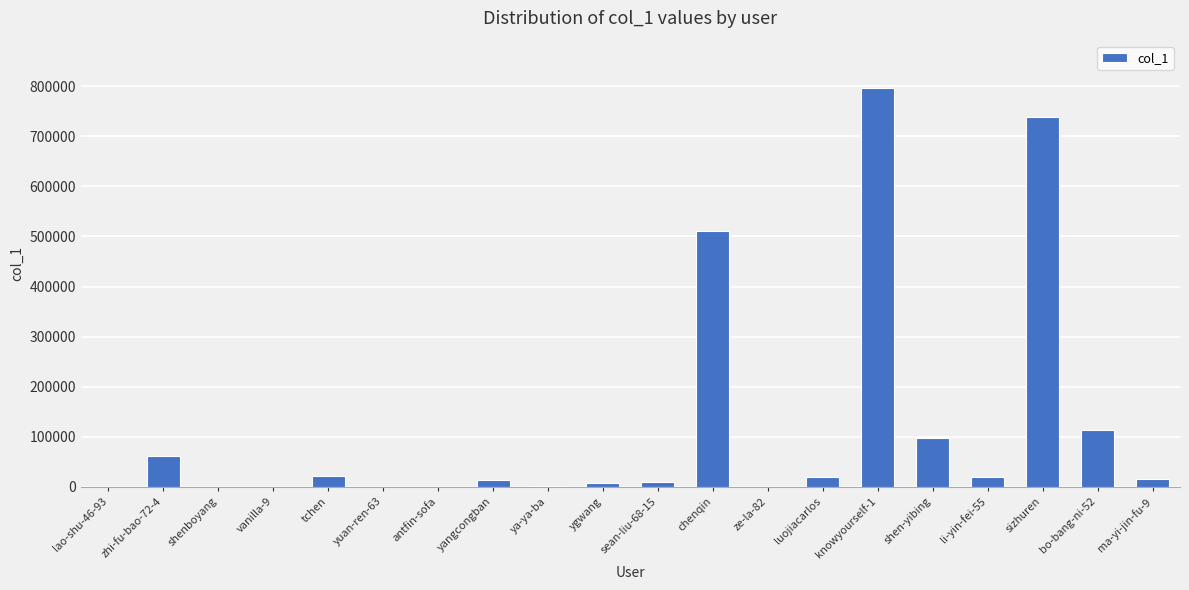

How many data points does each series have?

20